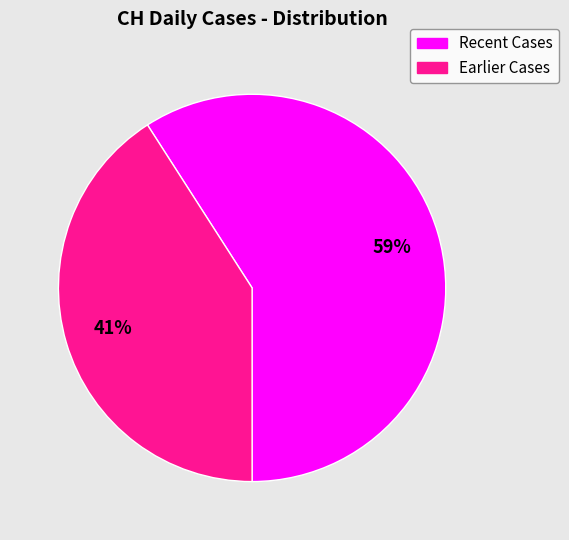

To the nearest percent, what is the average slice percentage?

50%